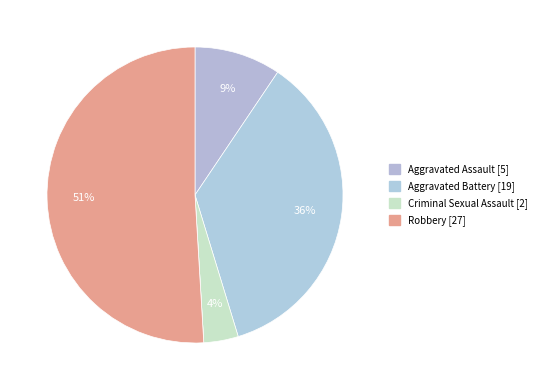

Count the number of slices in the pie.

5